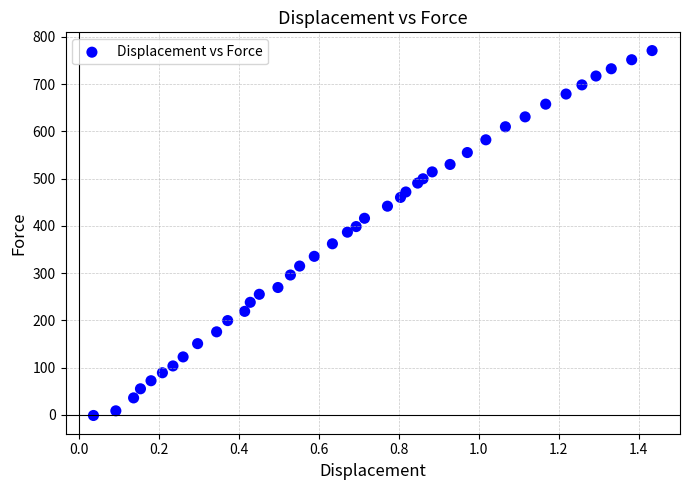

What is the range of Y values (max minus min)?

771.8